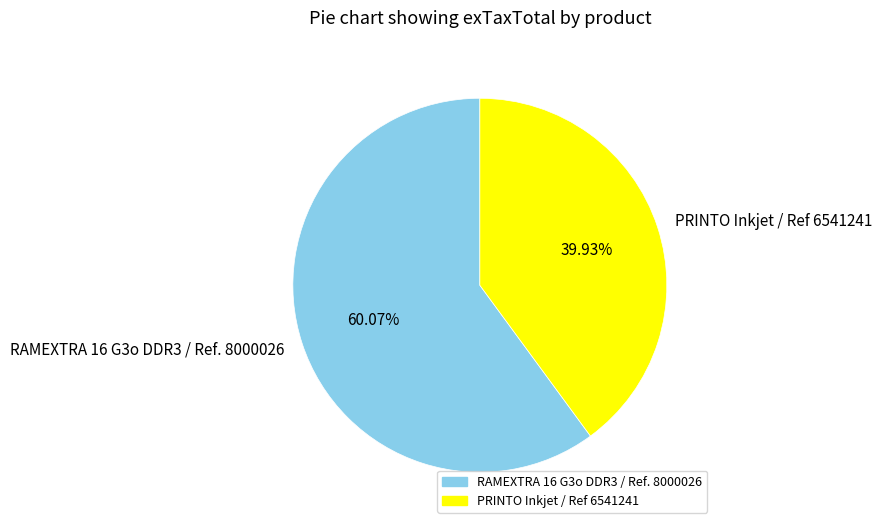

To the nearest percent, what percentage of the pie is RAMEXTRA 16 G3o DDR3 / Ref. 8000026?

60%